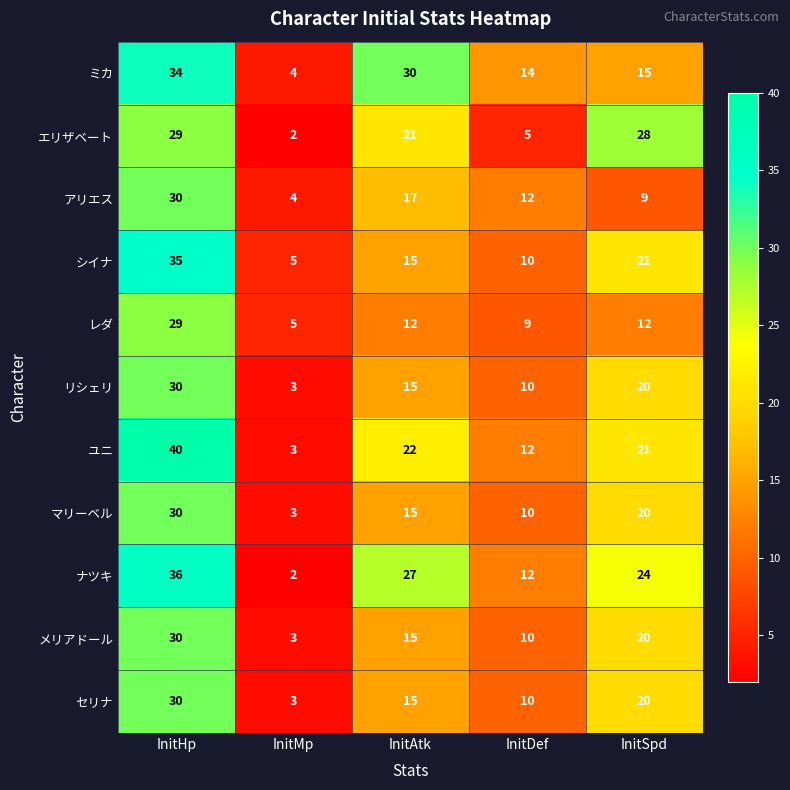

True or false: レダ has a value of 12 at InitSpd.

True